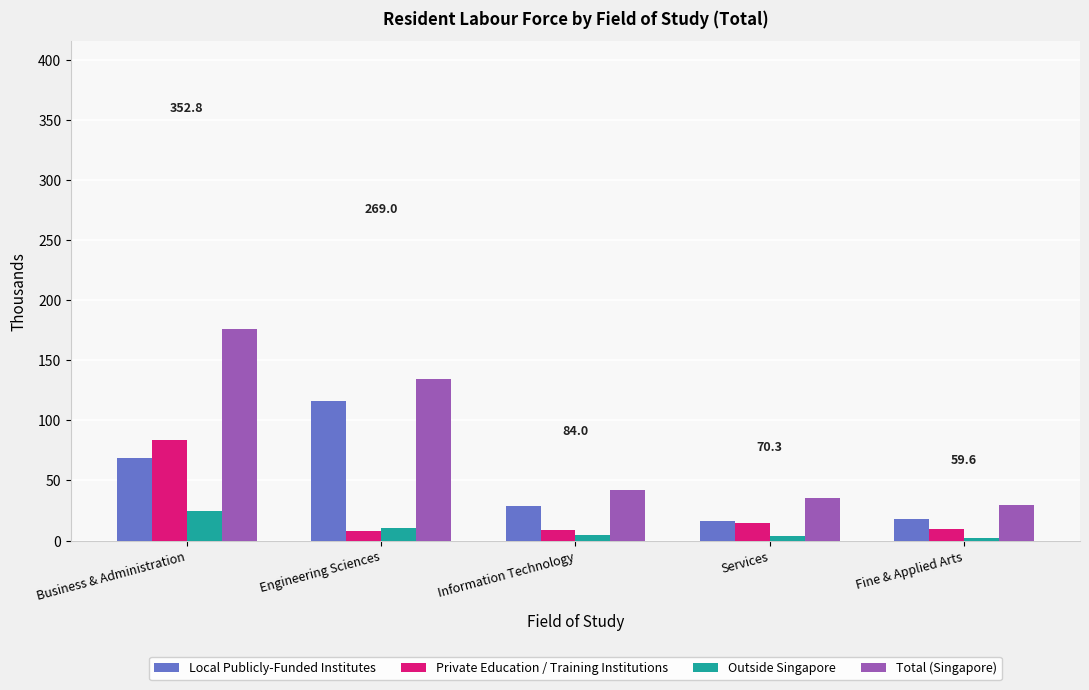

What is the difference between the maximum and minimum values in the Outside Singapore series?

21.7